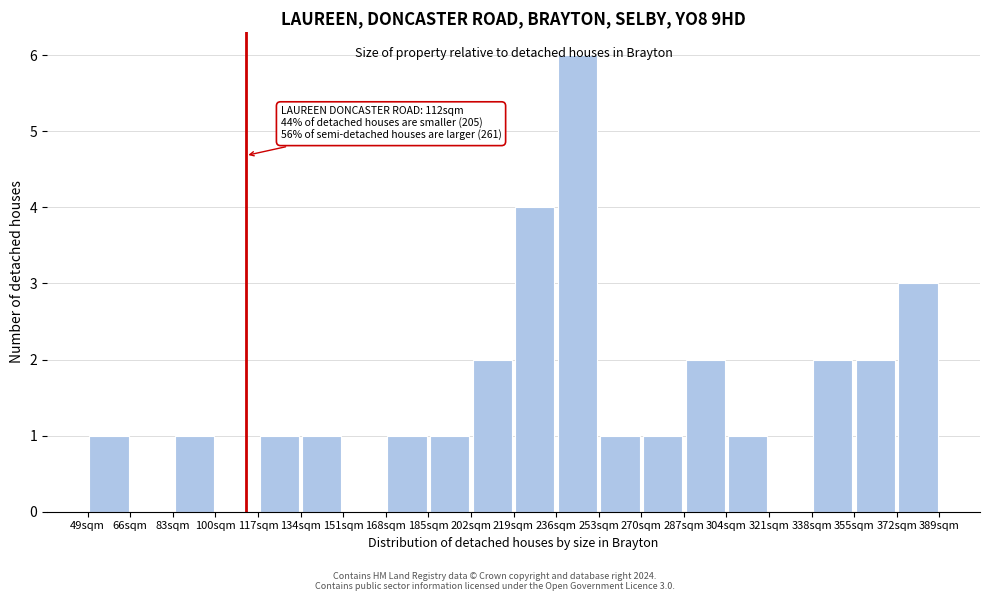

Over which range of the x-axis is the bar tallest?

236 to 253